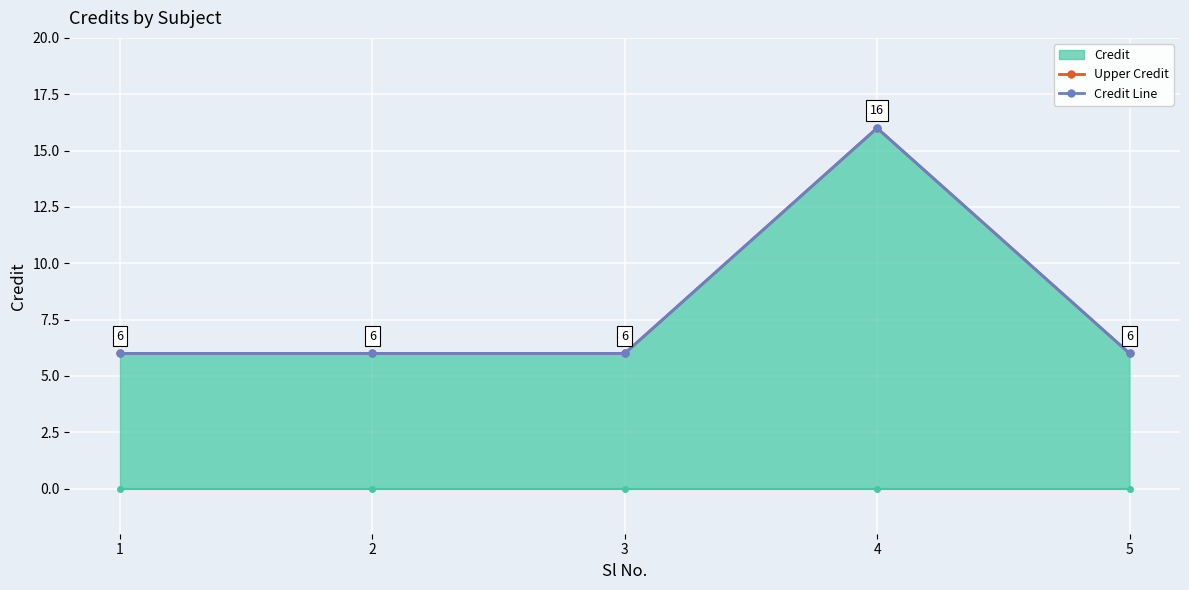

What is the highest value of the Credit Line series?

16